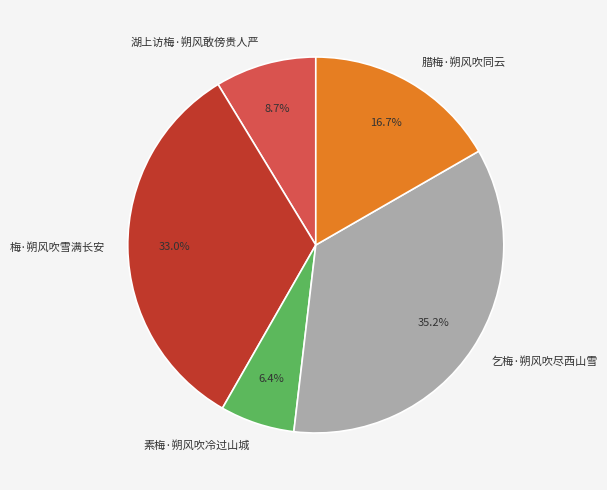

Approximately how many times larger is the value at 湖上访梅·朔风敢傍贵人严 compared to 腊梅·朔风吹同云?

0.5